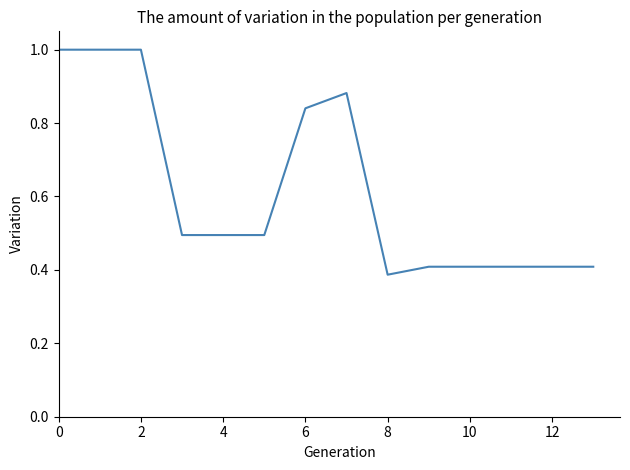

What is the greatest value displayed?

1.0